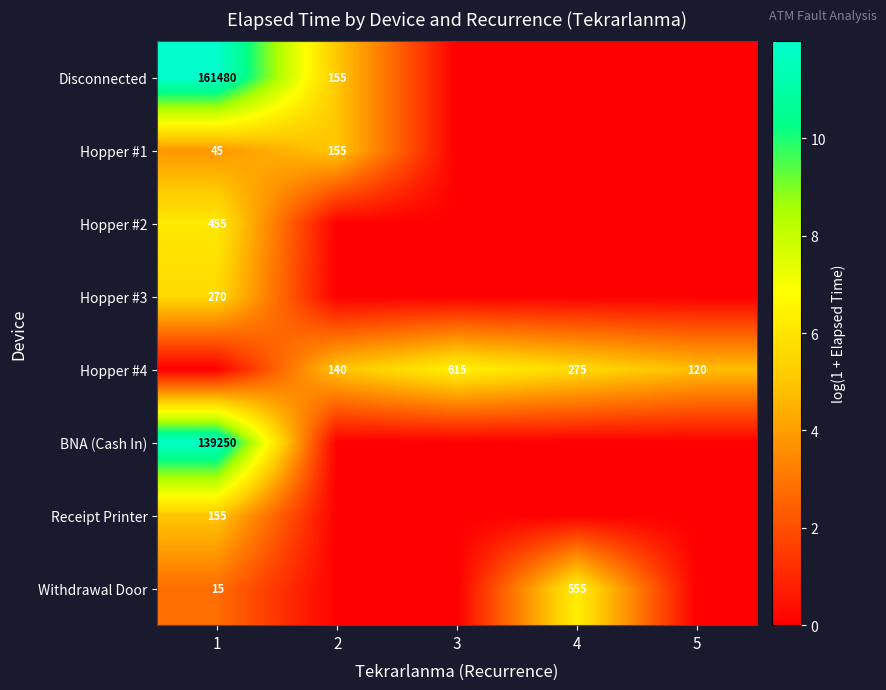

Is the value of Hopper #4 at 5 greater than the value of Withdrawal Door at 1?

Yes